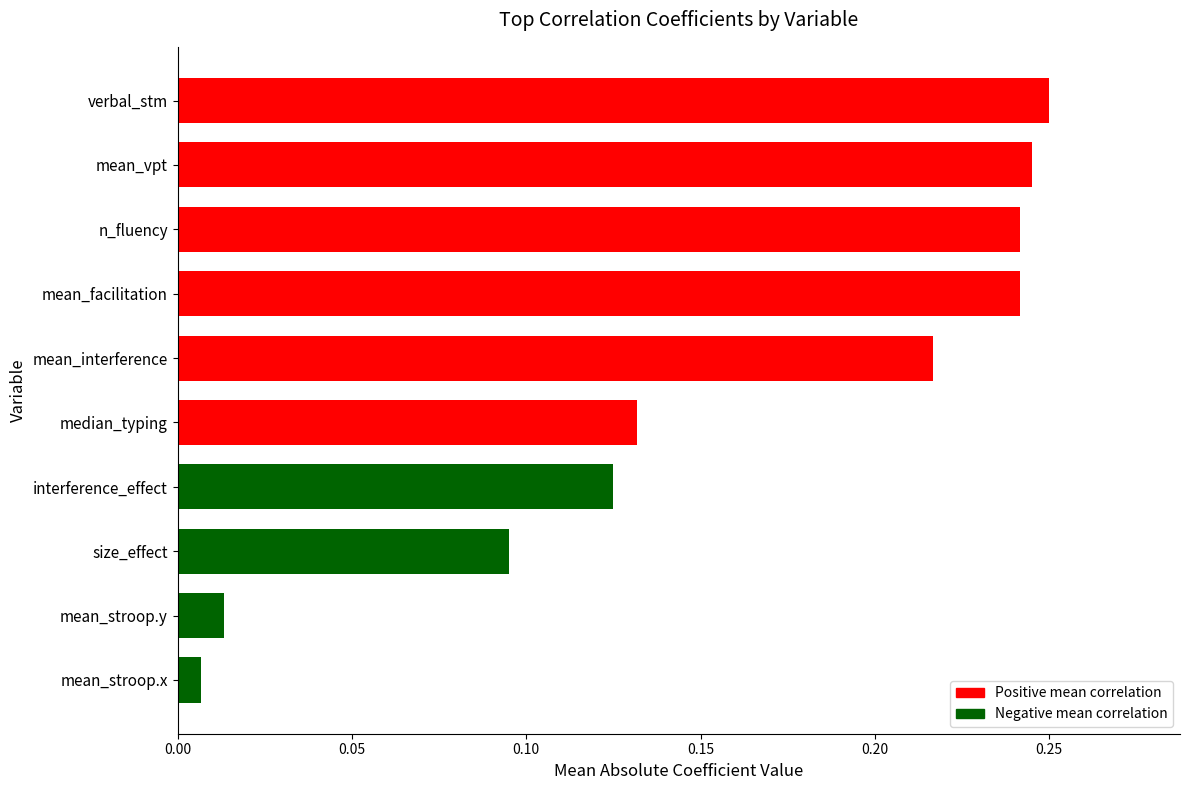

At which category does the chart reach its minimum across all series?

mean_stroop.x